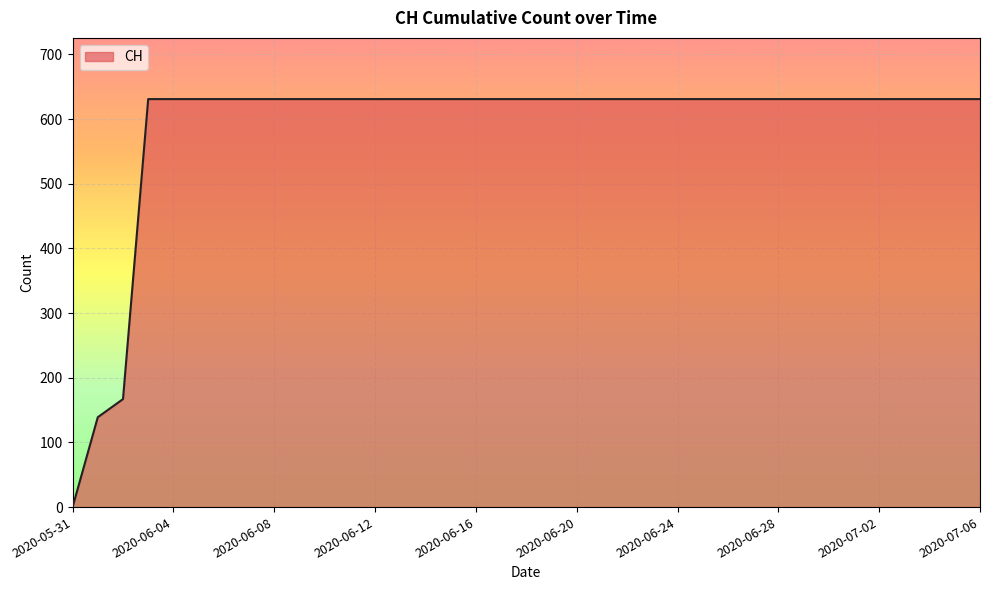

What is the difference between the maximum and minimum values?

631